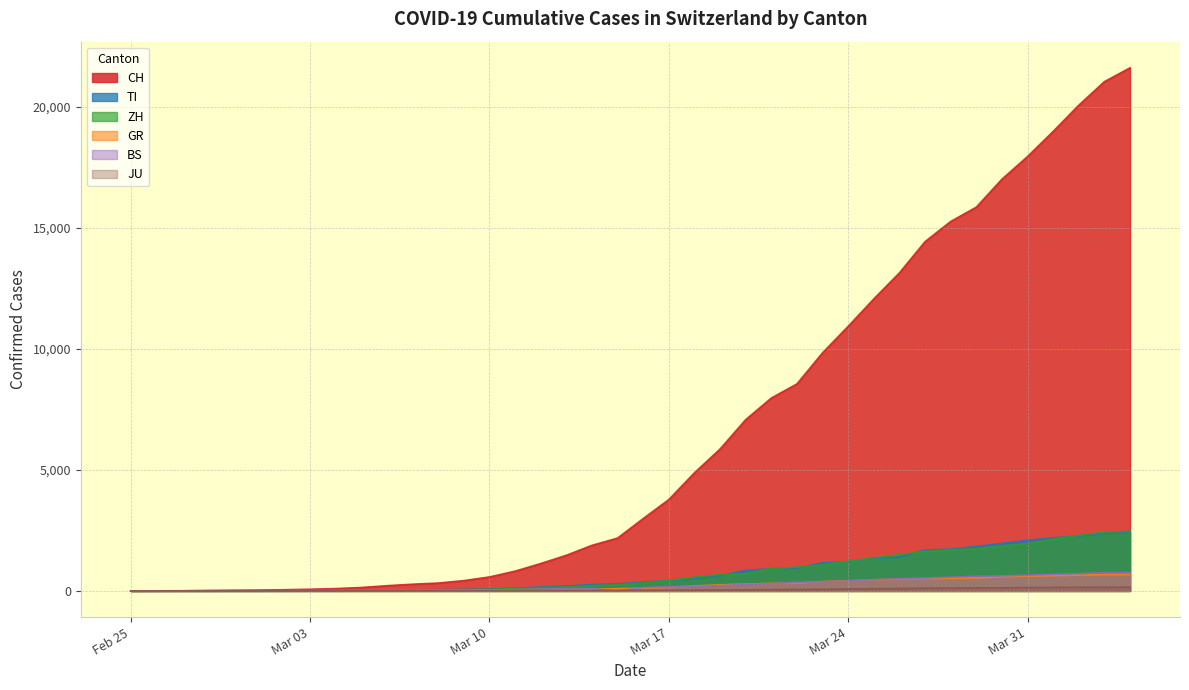

What is the maximum value for GR?

680